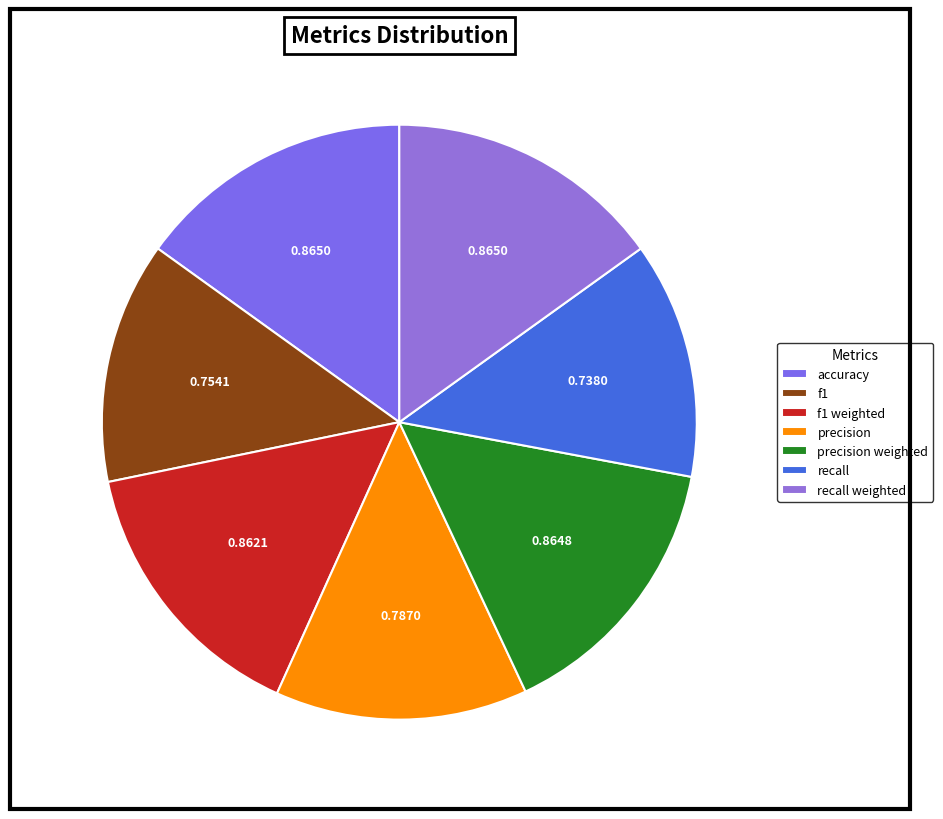

How many segments does this pie chart have?

7